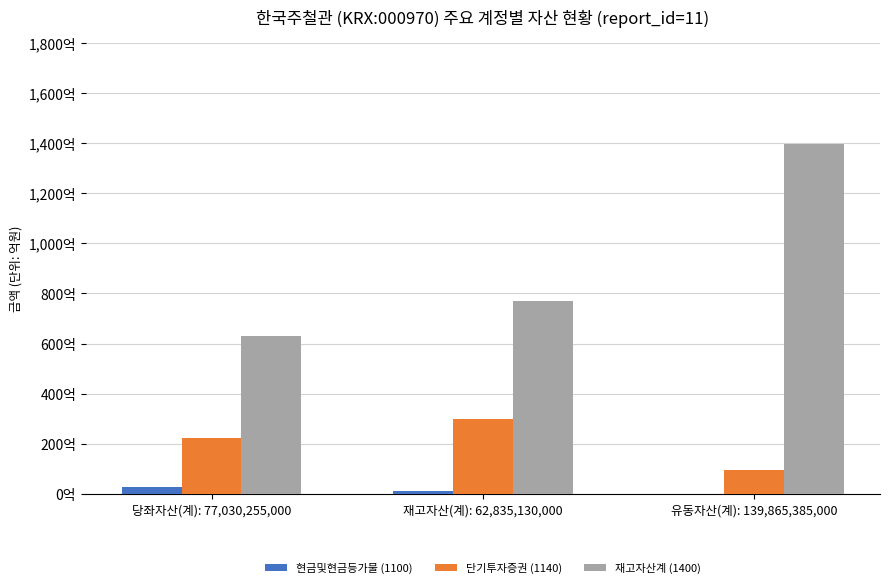

What are all the series names shown in the legend?

현금및현금등가물 (1100), 단기투자증권 (1140), 재고자산계 (1400)